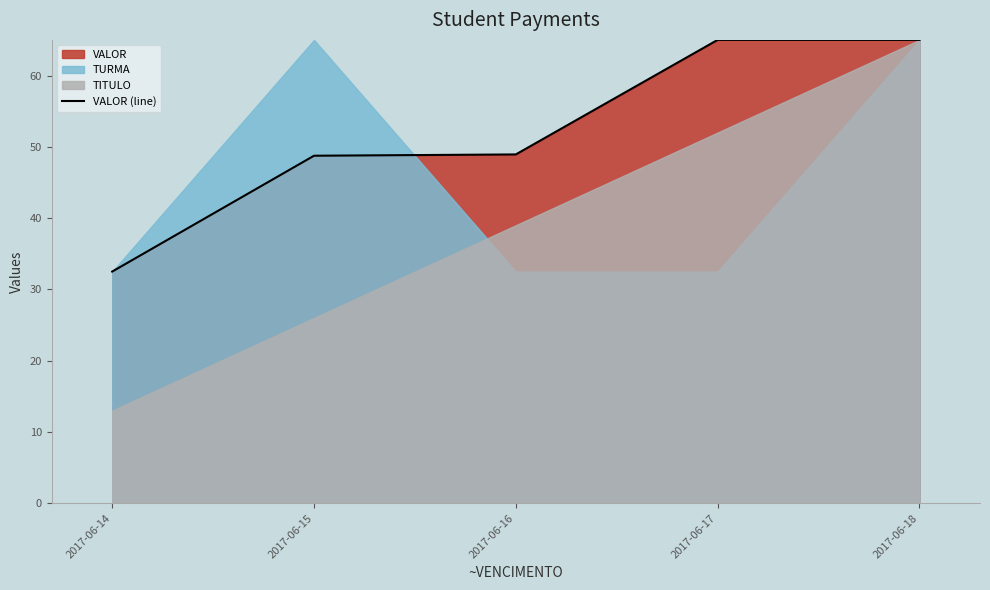

Which label corresponds to the largest value in the chart?

2017-06-17